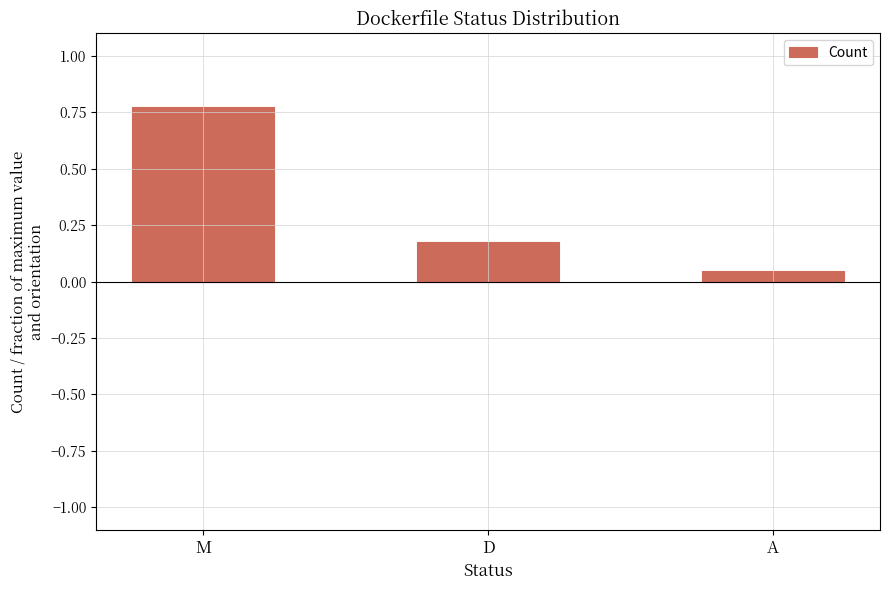

At which category does the chart reach its minimum across all series?

A